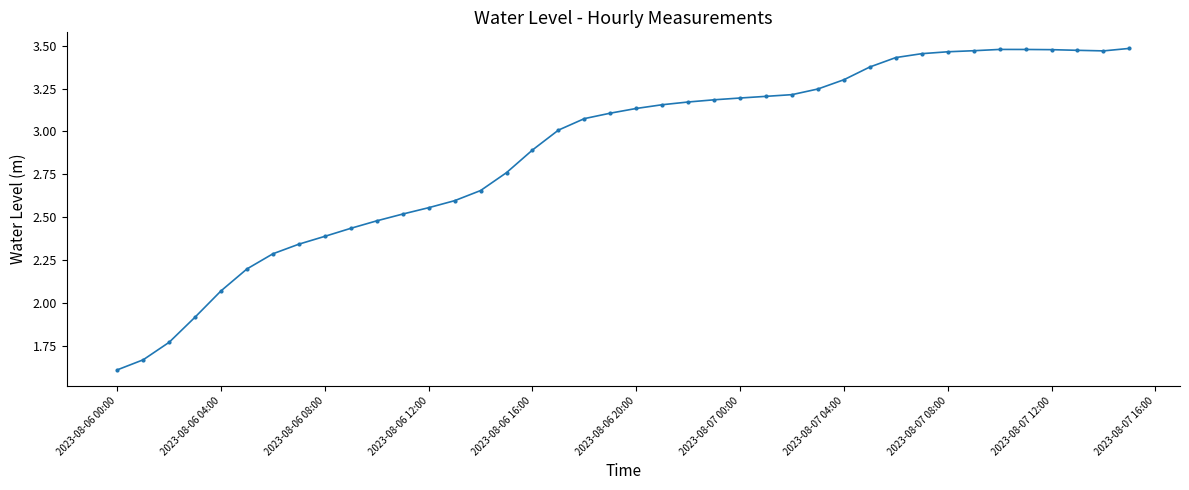

What is the smallest value displayed?

1.6